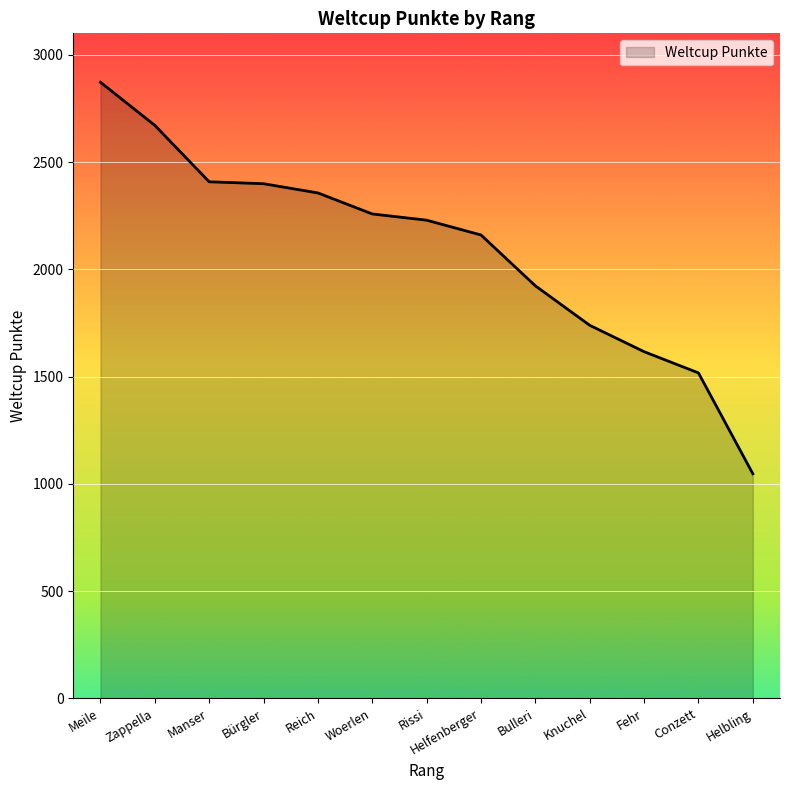

What is the greatest value displayed?

2872